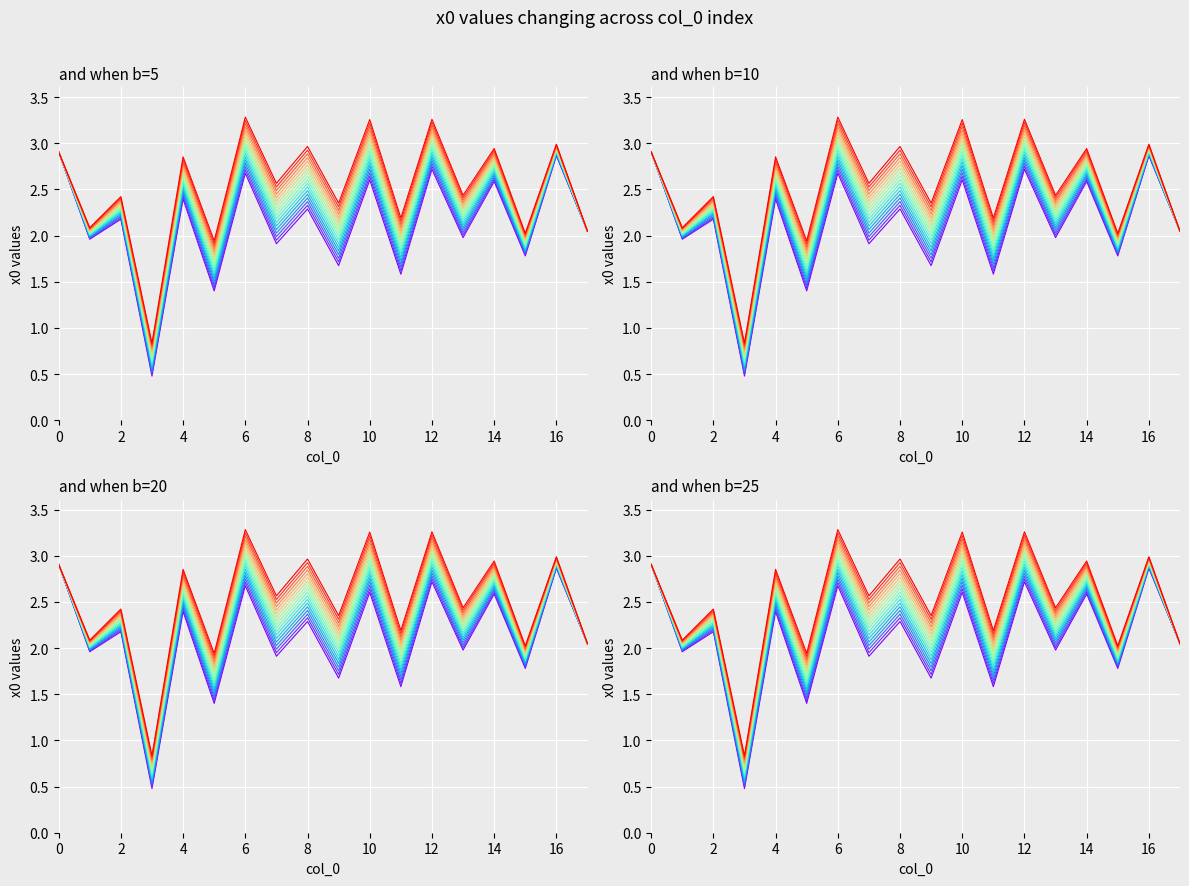

What is the sum of all values?

41.9